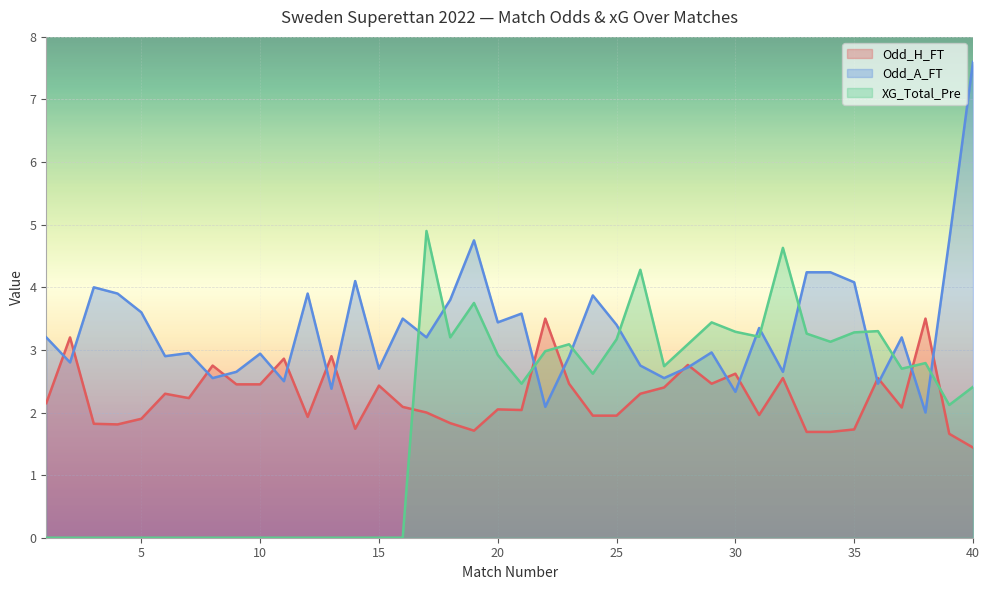

True or false: XG_Total_Pre and Odd_A_FT intersect in this chart.

True